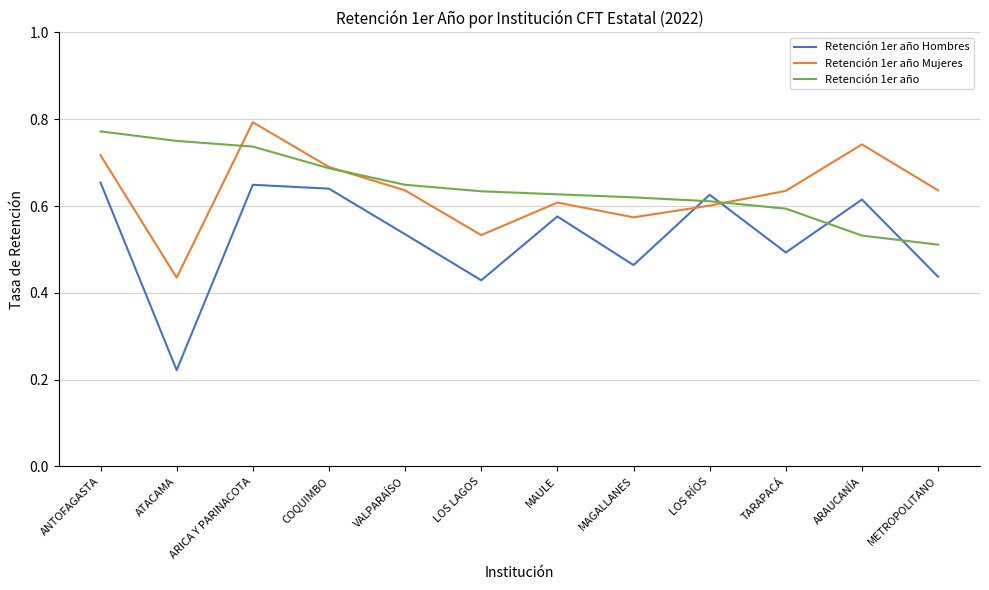

The value of Retención 1er año at MAULE is 0.8. True or false?

False